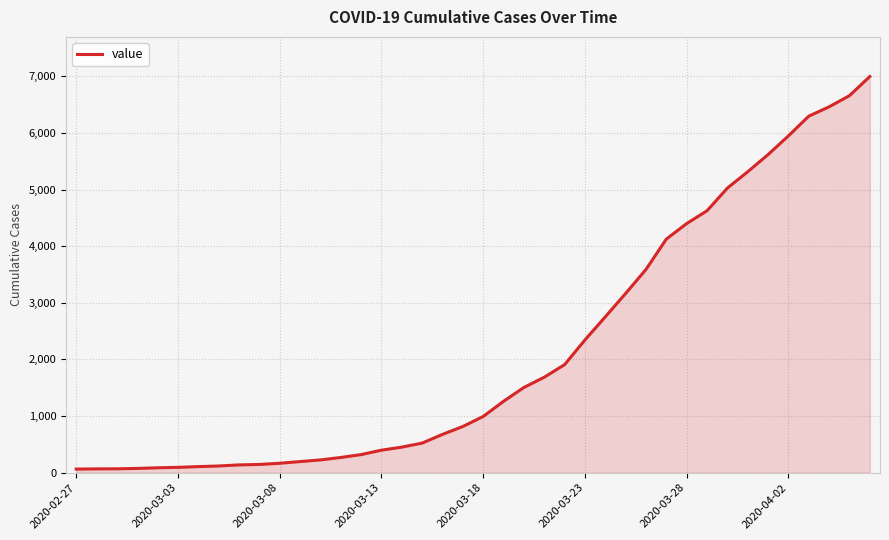

What is the maximum value shown in the chart?

6995